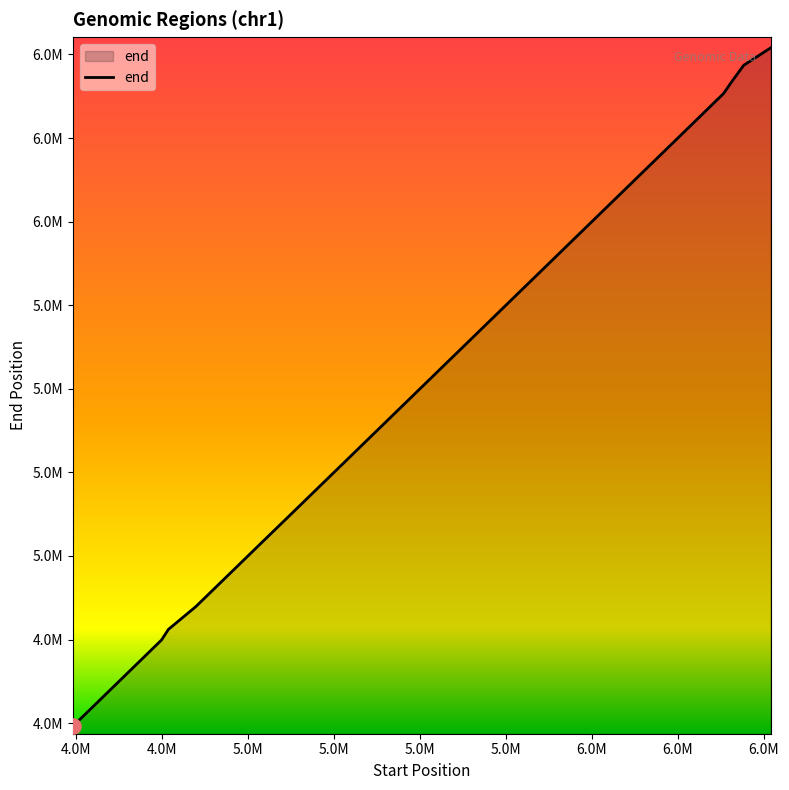

Does the chart have visible grid lines?

No